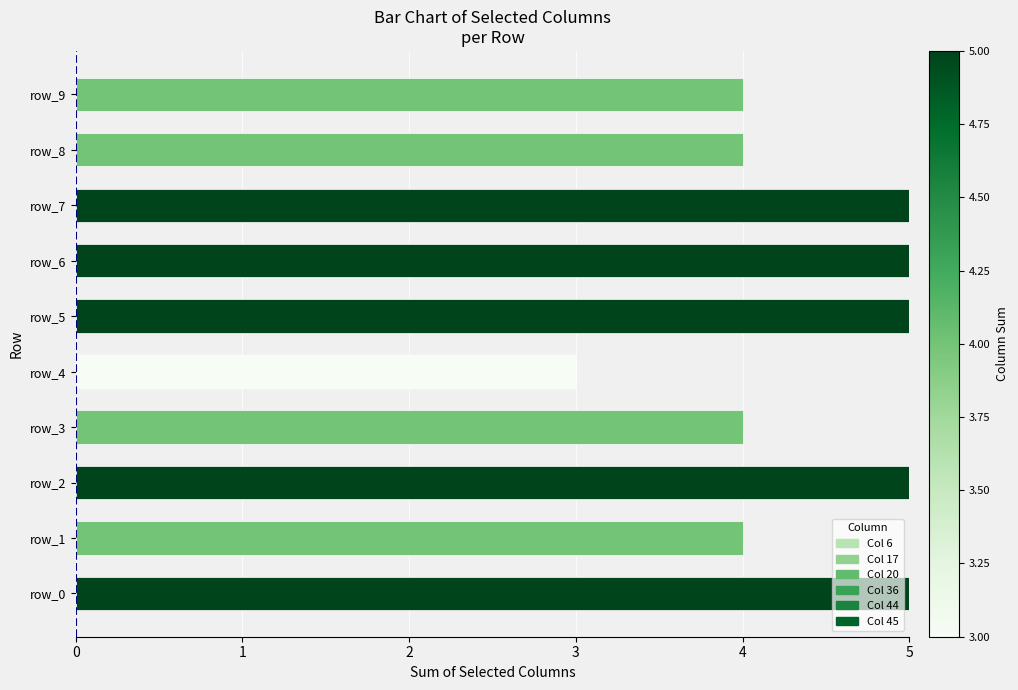

Which has a higher value, row_3 or row_4?

row_3